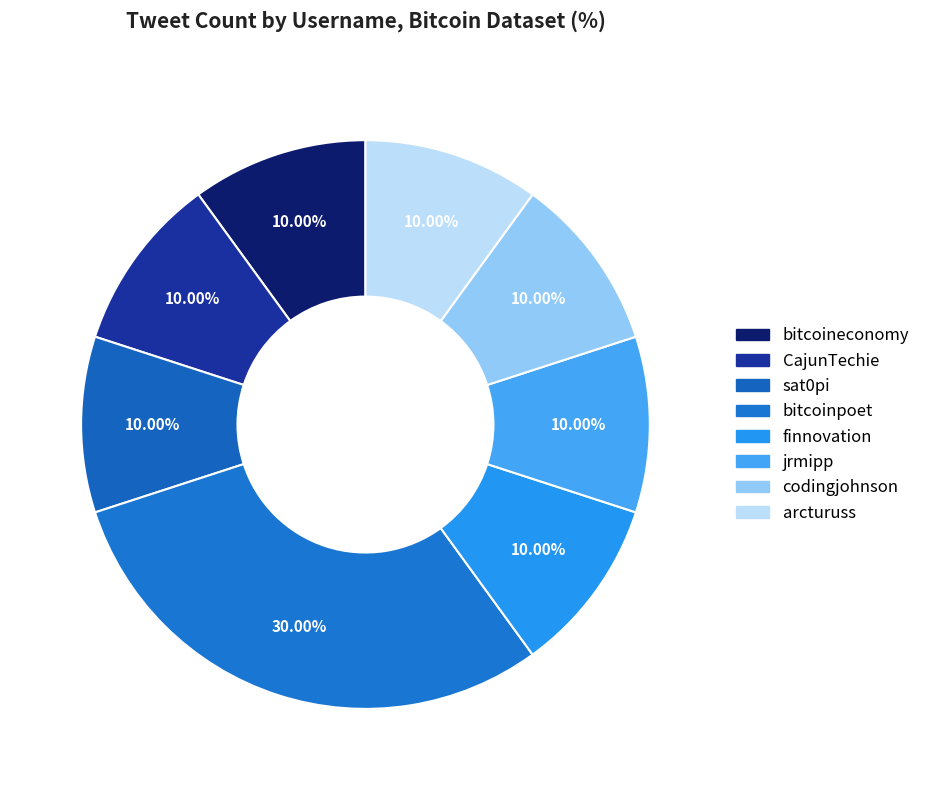

Count the number of slices in the pie.

8